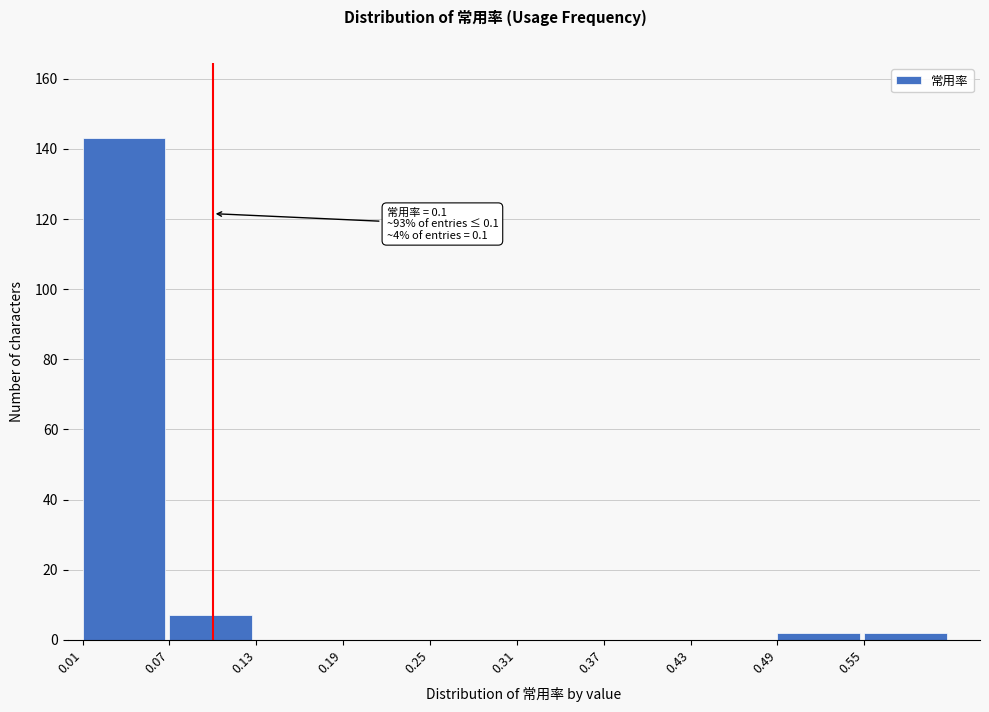

Which range on the x-axis has the tallest bar?

0.01 to 0.07